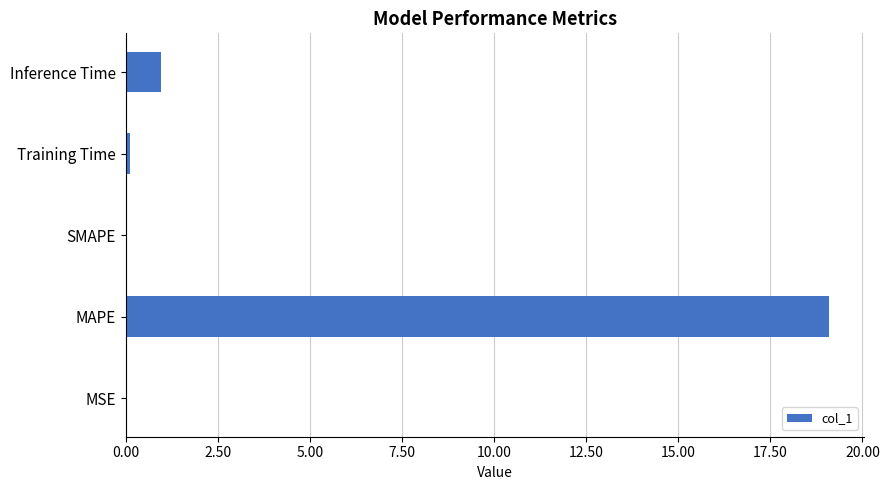

What is the sum of all values?

20.2